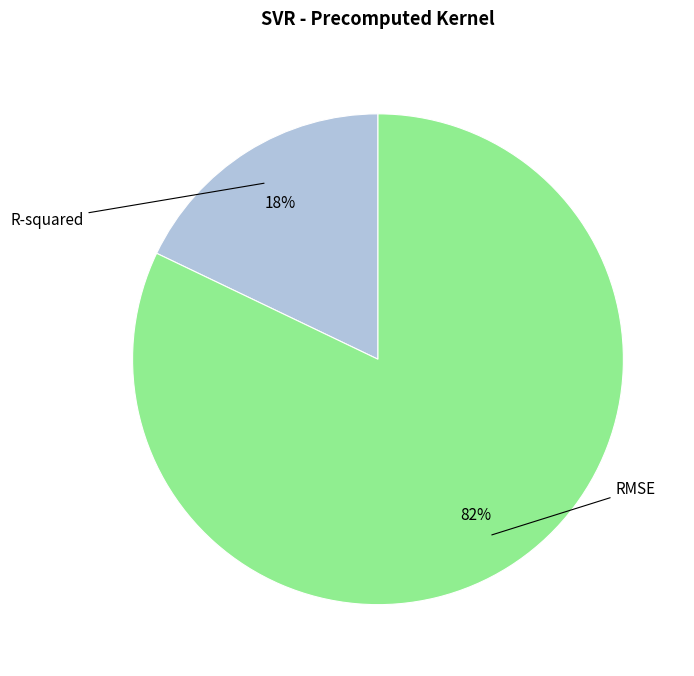

Is there a majority slice in this chart?

Yes